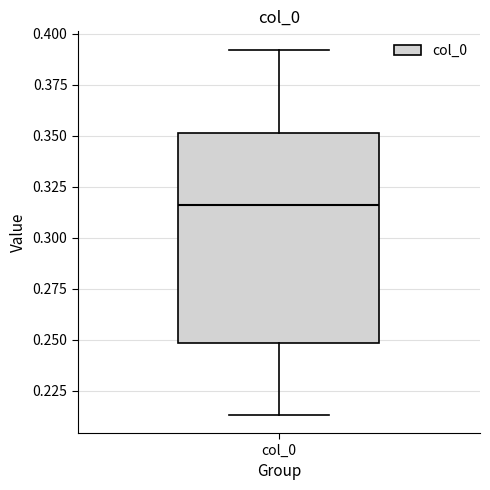

Where does the upper whisker of the box for col_0 end on the y-axis? The values are not printed on the chart, so give them approximately, as read against the axis.

0.390